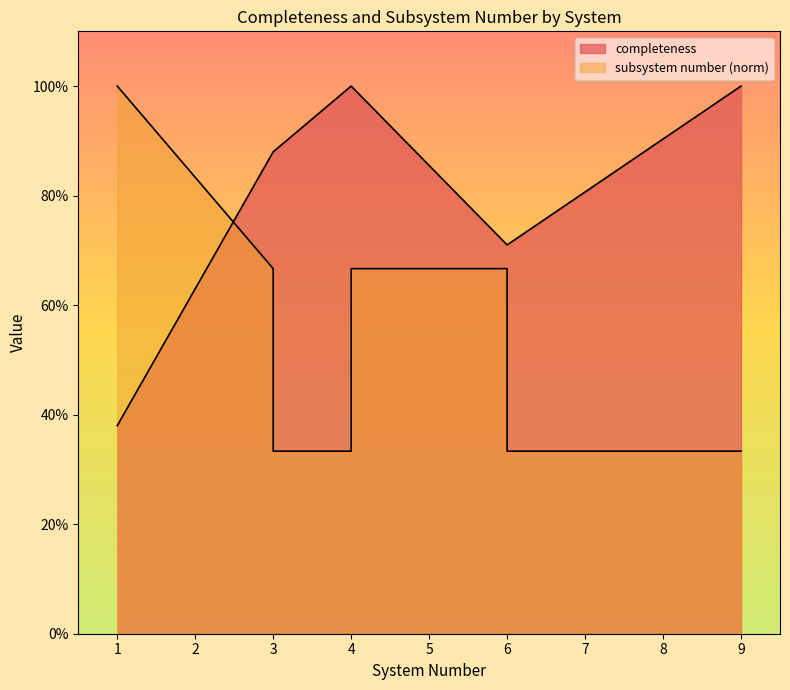

True or false: subsystem number has a value of 0.5 at 6.

False